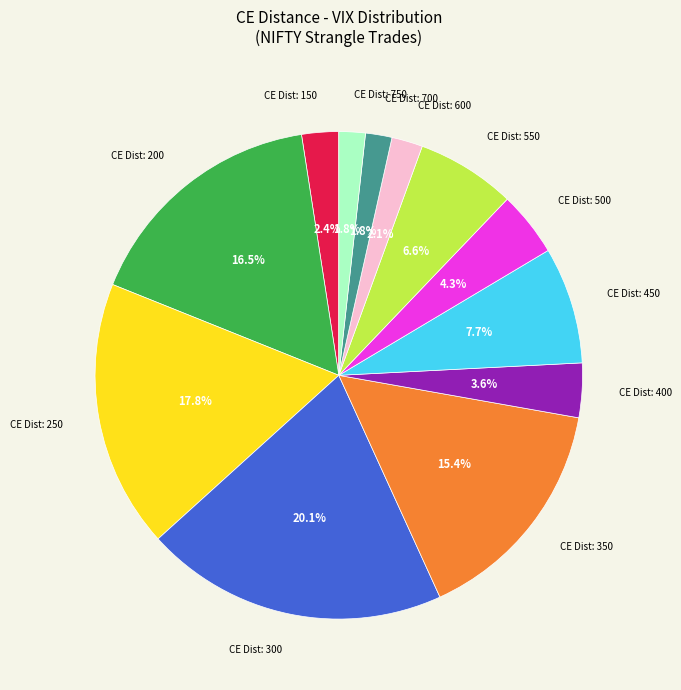

To the nearest percent, what is the average slice percentage?

8%